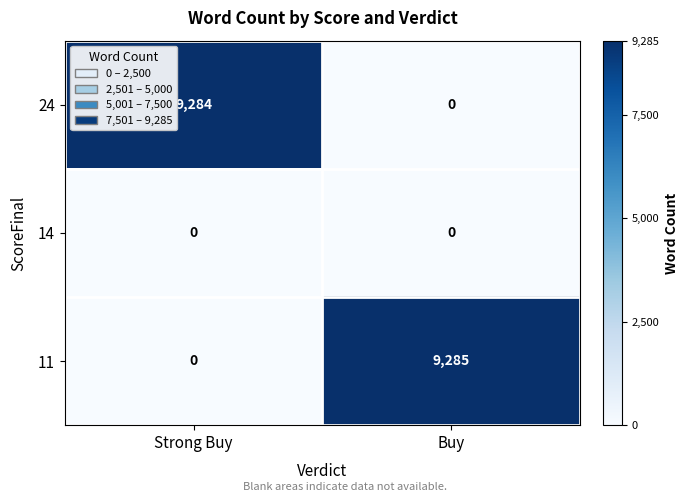

What is the difference between the 24 values at Strong Buy and Buy?

9284